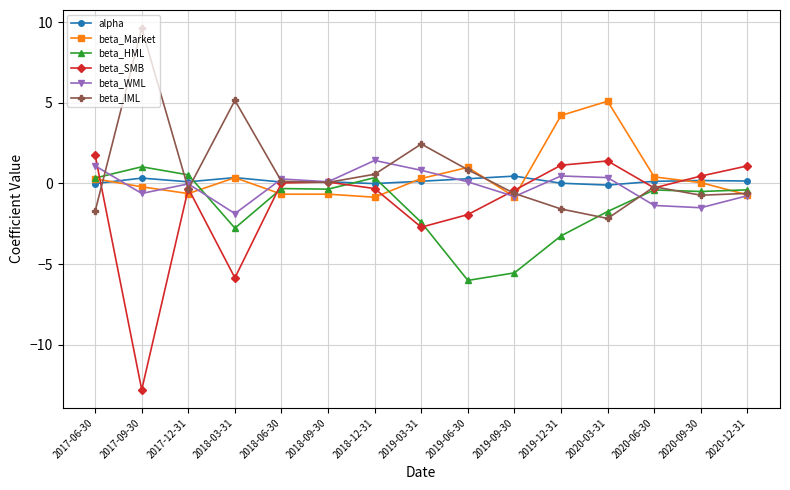

What is the difference between the beta_WML values at 2019-12-31 and 2017-12-31?

0.5